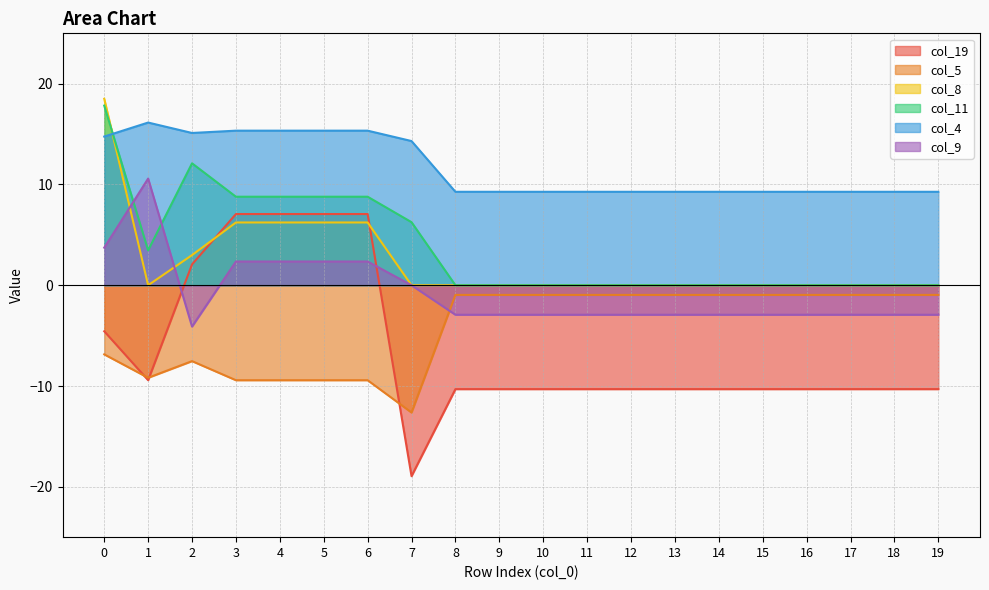

How many interior local valleys does the col_4 series have?

1